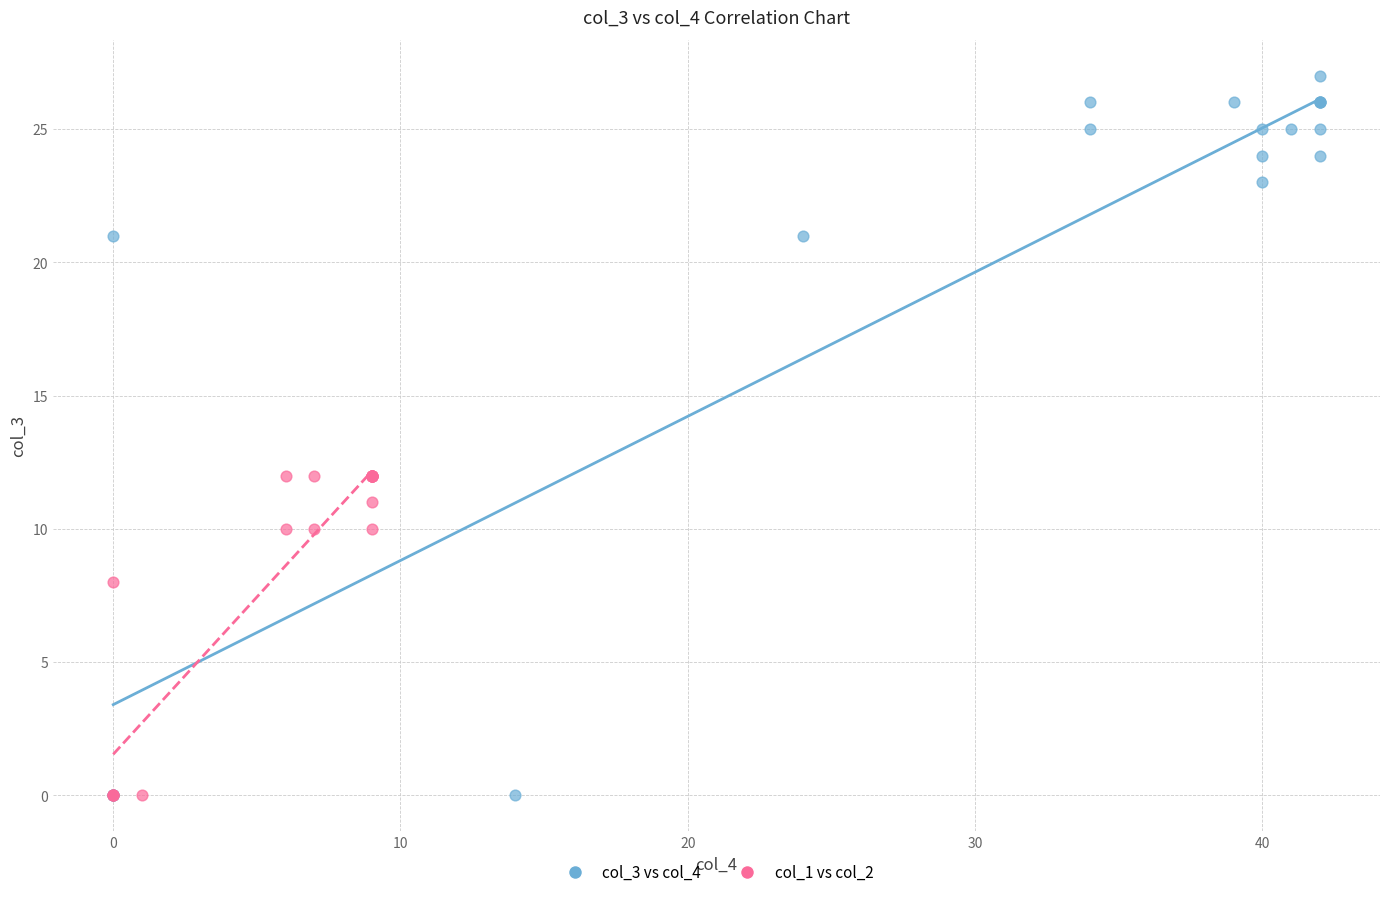

Which series reaches the maximum Y coordinate?

col_3 vs col_4